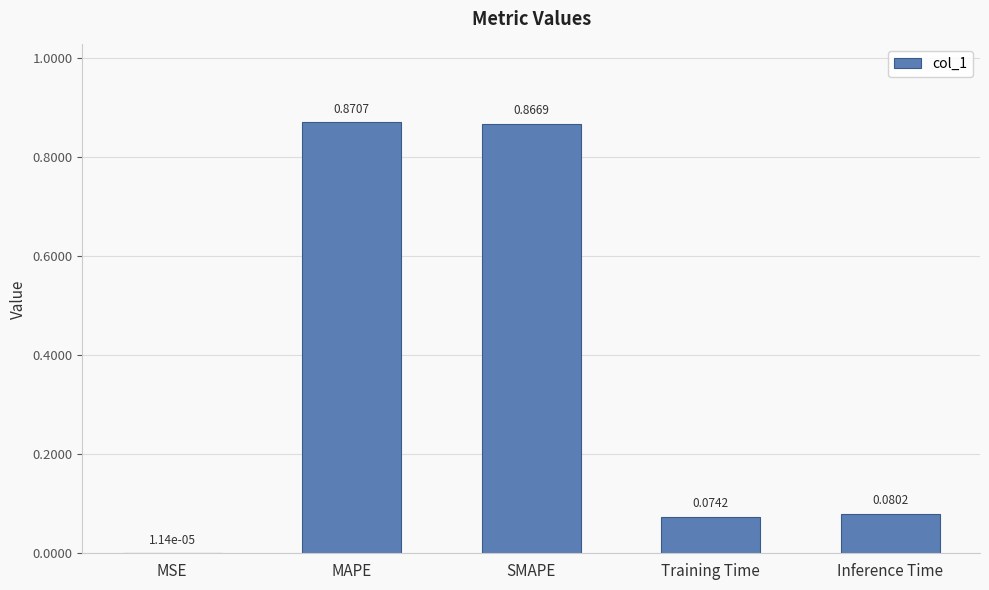

What is the change in value from MSE to MAPE?

+0.9